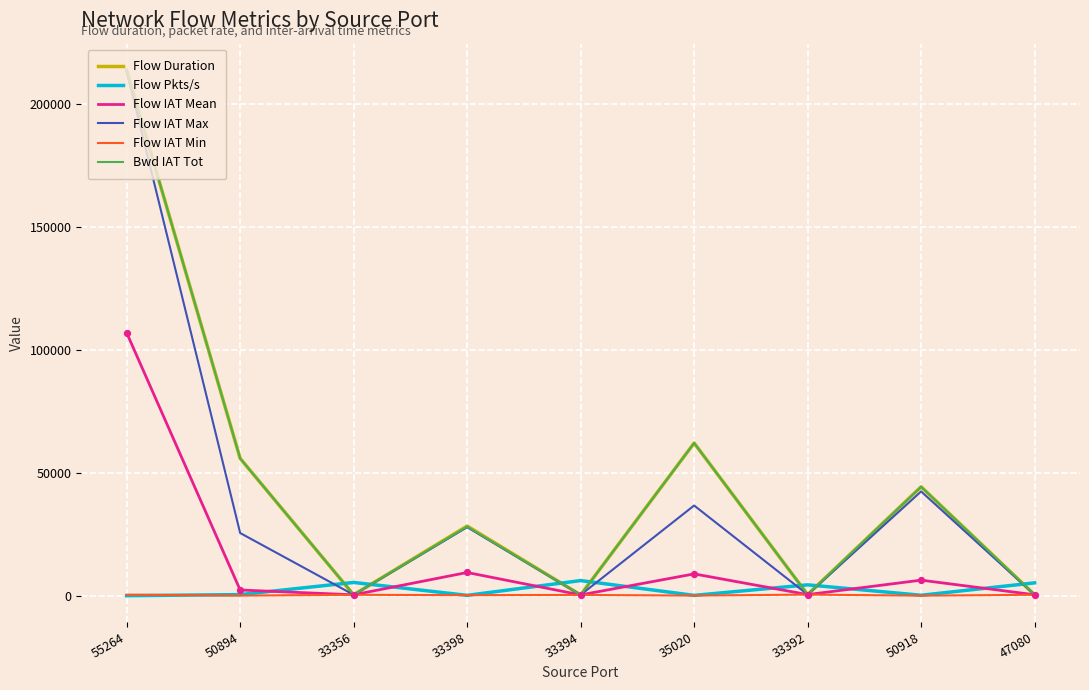

Is the value of Flow IAT Mean at 33356 greater than the value of Flow IAT Max at 35020?

No